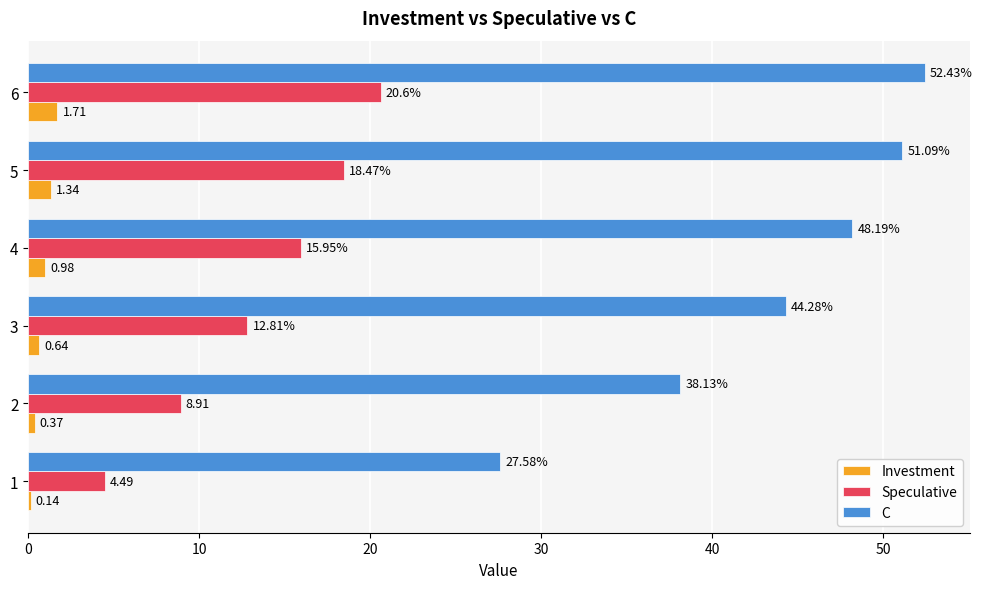

What is the sum of the Investment values at 3 and 6?

2.4